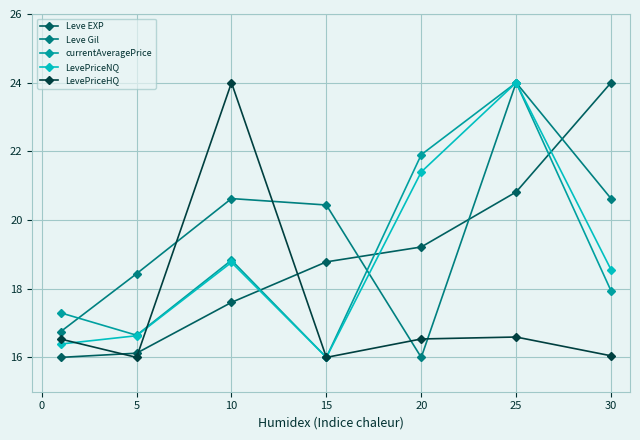

What is the maximum value for LevePriceHQ?

24.0